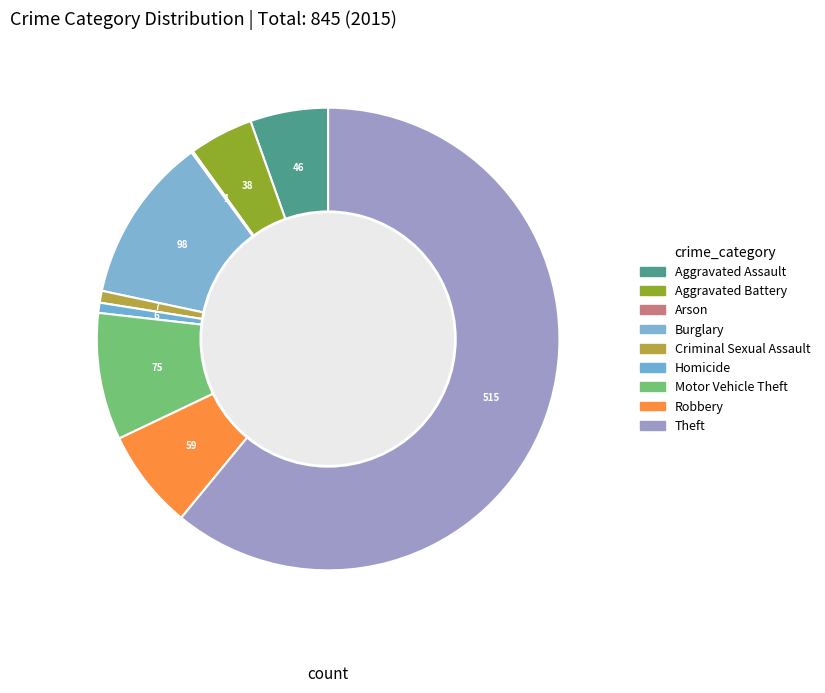

What percentage is the Homicide slice, to the nearest percent?

1%